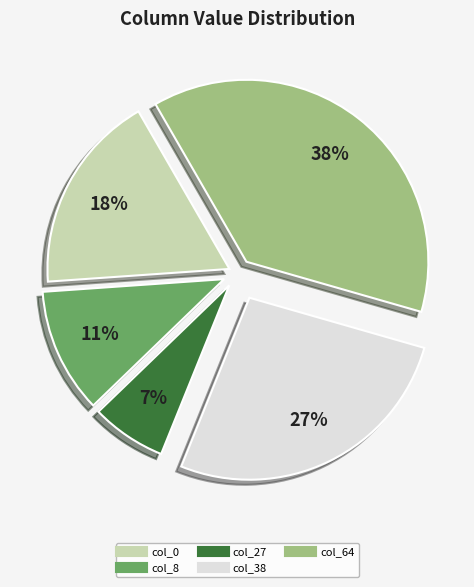

True or false: col_64 accounts for 38% of the total.

True